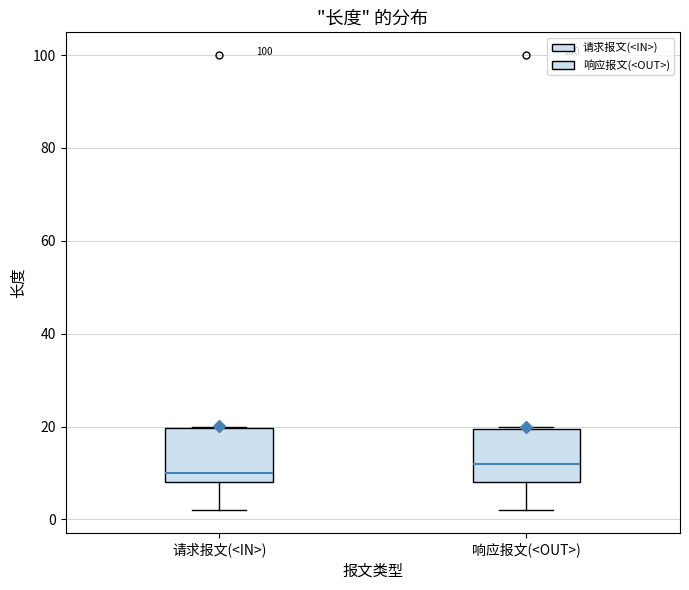

Where does the median line of the box for 请求报文(<IN>) sit on the y-axis? The values are not printed on the chart, so give them approximately, as read against the axis.

10